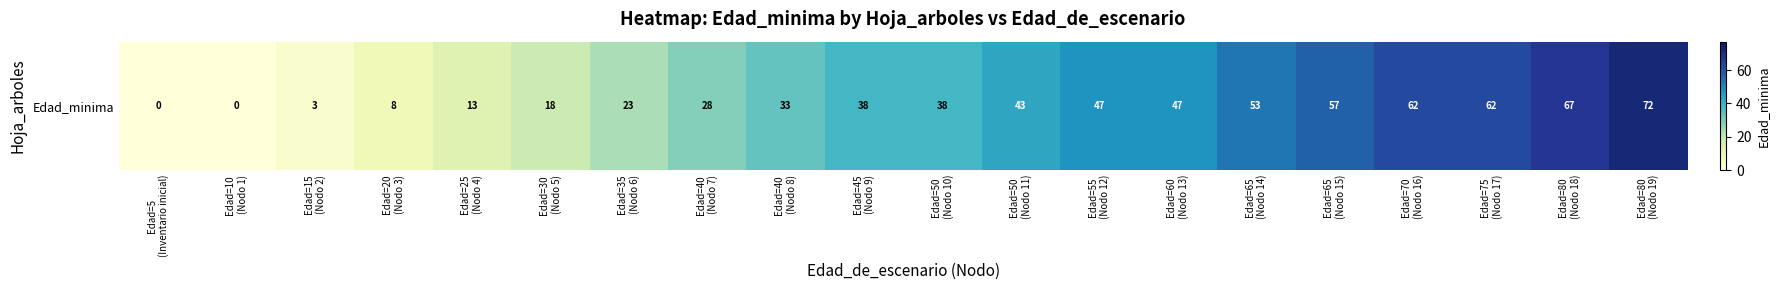

List the labels in order of value, smallest first.

Edad=5
(Inventario inicial), Edad=10
(Nodo 1), Edad=15
(Nodo 2), Edad=20
(Nodo 3), Edad=25
(Nodo 4), Edad=30
(Nodo 5), Edad=35
(Nodo 6), Edad=40
(Nodo 7), Edad=40
(Nodo 8), Edad=45
(Nodo 9), Edad=50
(Nodo 10), Edad=50
(Nodo 11), Edad=55
(Nodo 12), Edad=60
(Nodo 13), Edad=65
(Nodo 14), Edad=65
(Nodo 15), Edad=70
(Nodo 16), Edad=75
(Nodo 17), Edad=80
(Nodo 18), Edad=80
(Nodo 19)